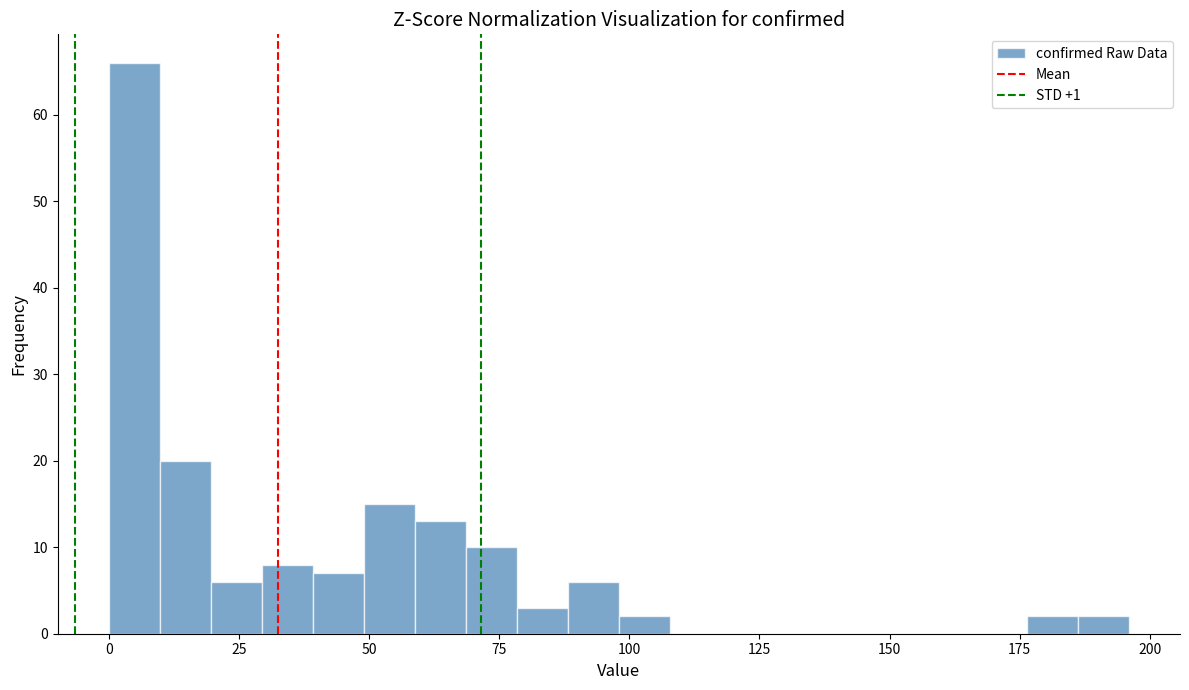

Read against the x-axis, roughly where is the centre of the tallest bar?

5